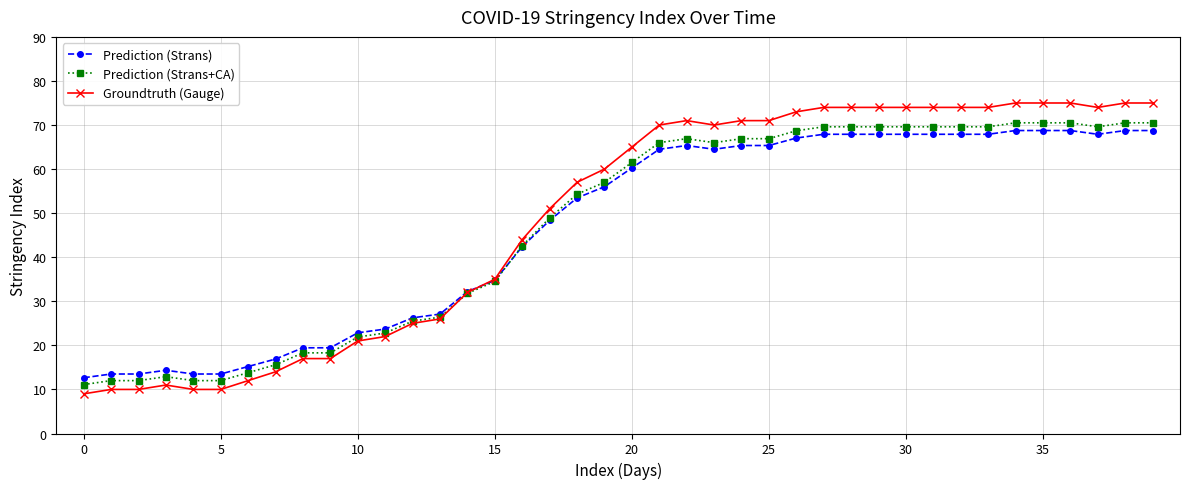

How many values in the Prediction (Strans) series are below 60?

20